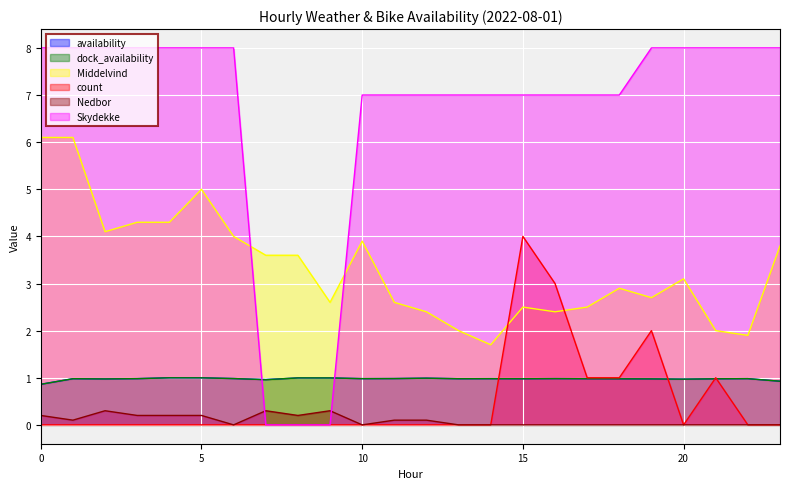

How many interior local valleys does the availability series have?

6